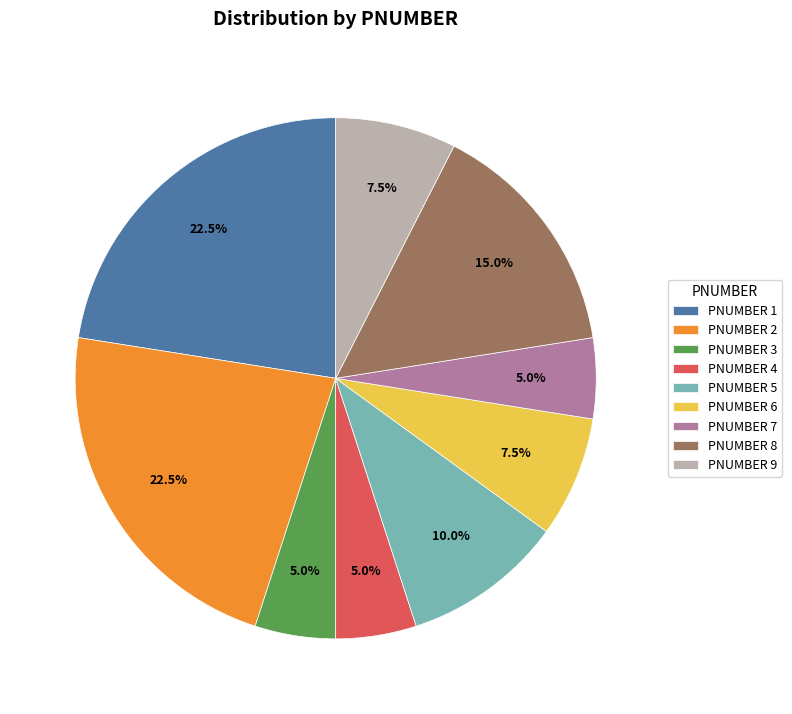

How many slices are in this pie chart?

9